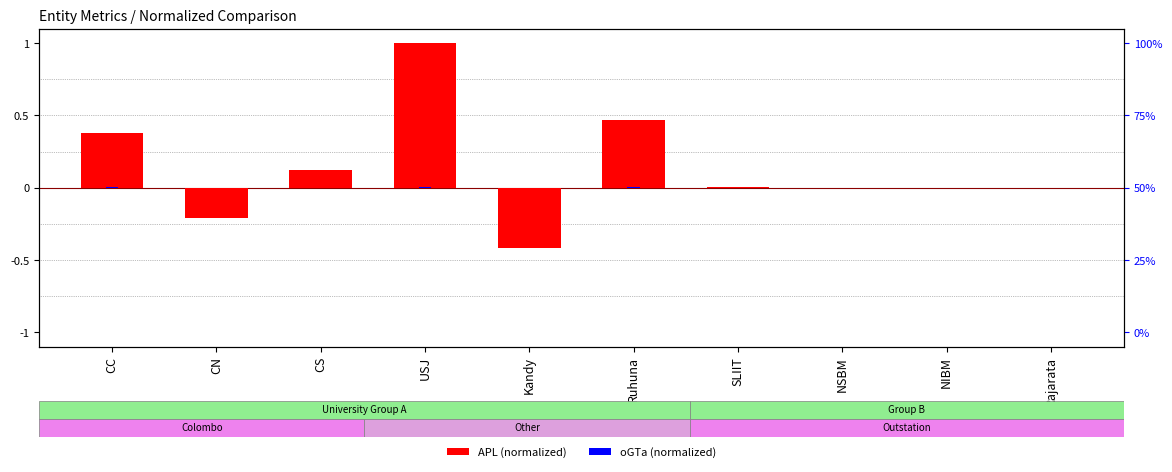

What is the label of the 6th bar from the right?

Kandy